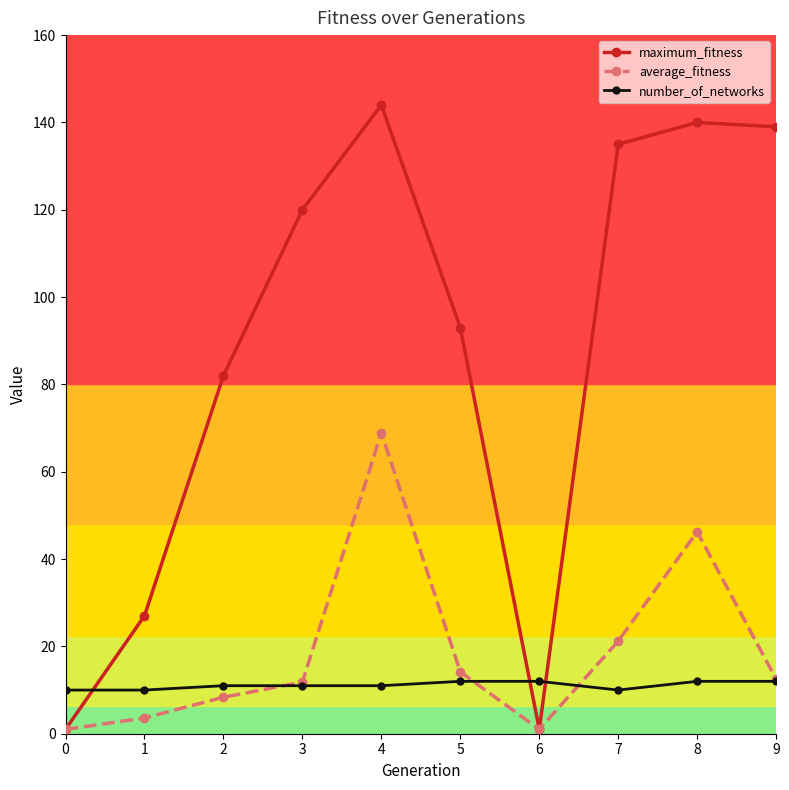

How many interior local peaks does the average_fitness series have?

2